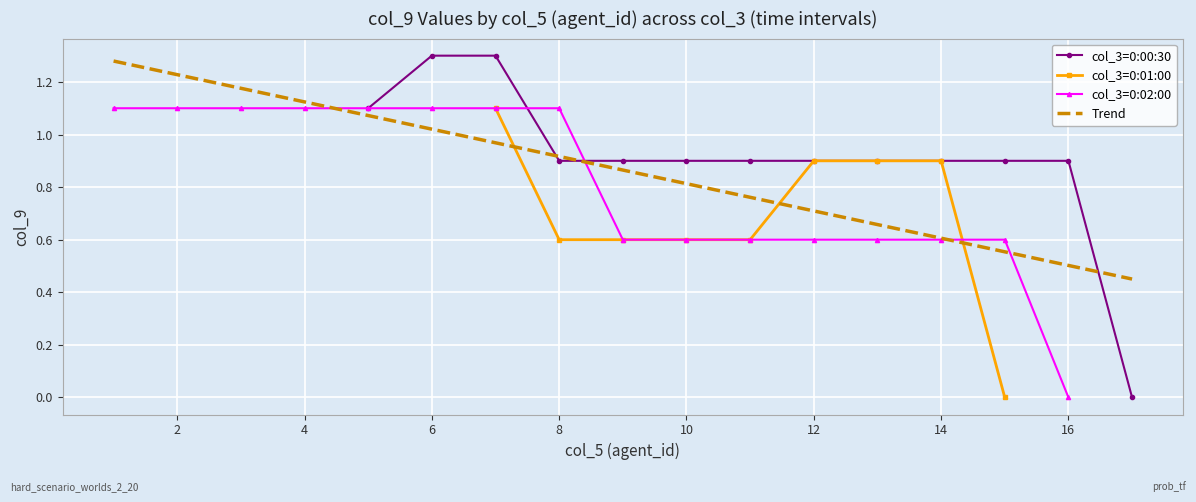

The col_3=0:00:30 series shows 1.6 at 16. True or false?

False